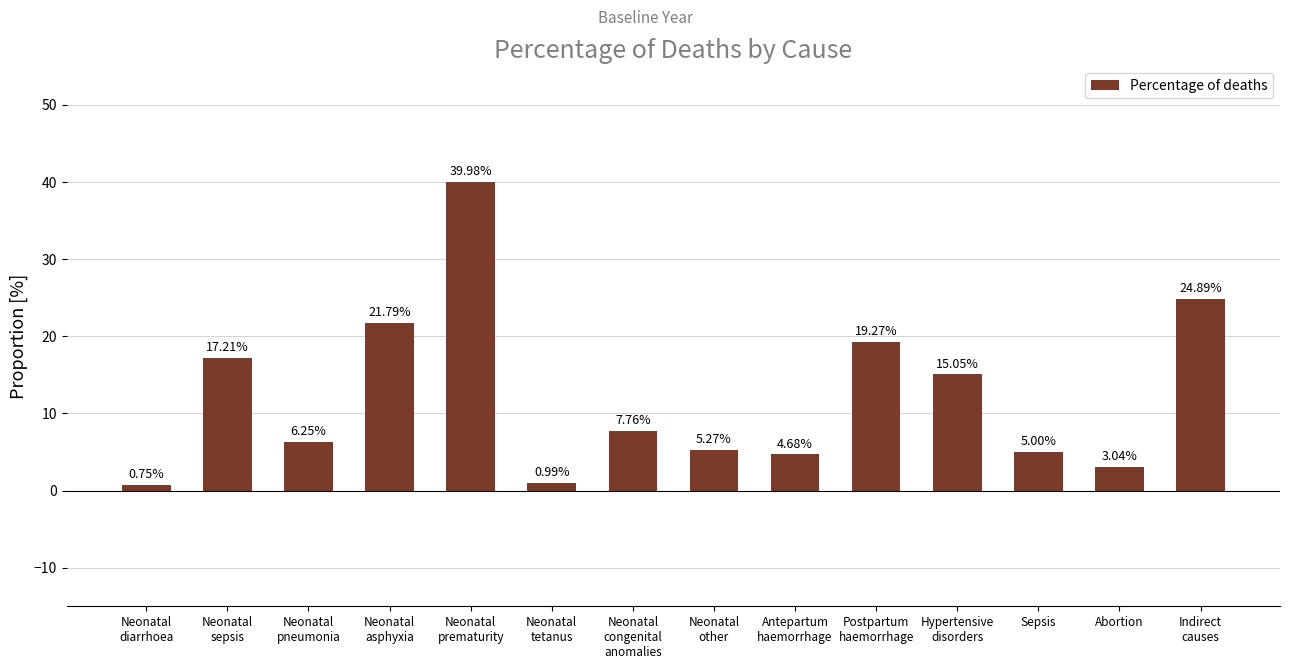

What is the change in value from Neonatal
other to Postpartum
haemorrhage?

+14.0